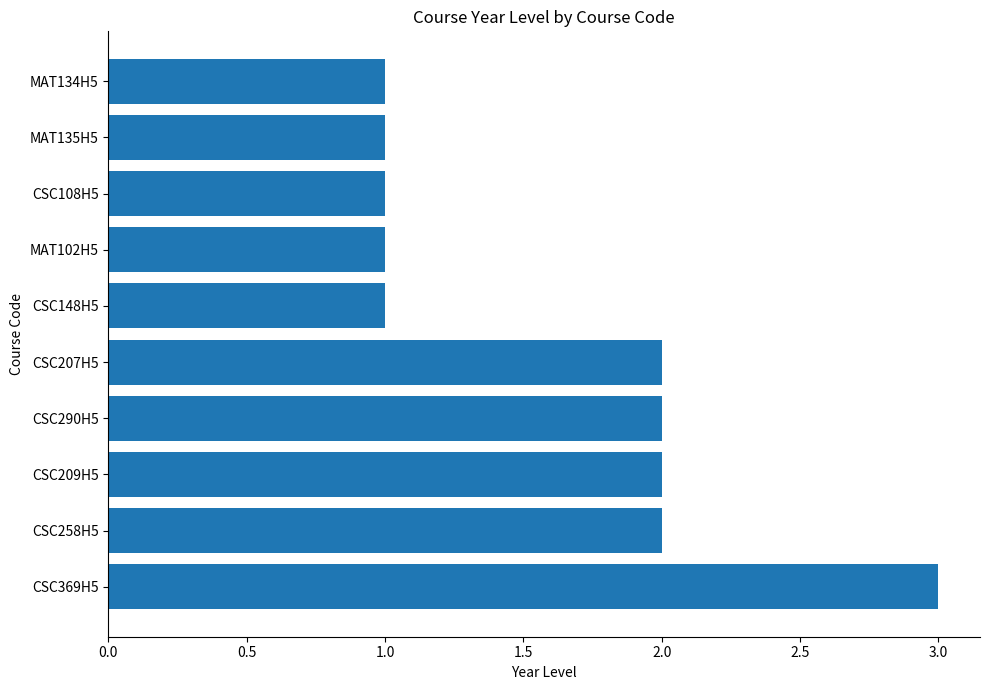

The chart shows a value of 2 at CSC258H5. True or false?

True